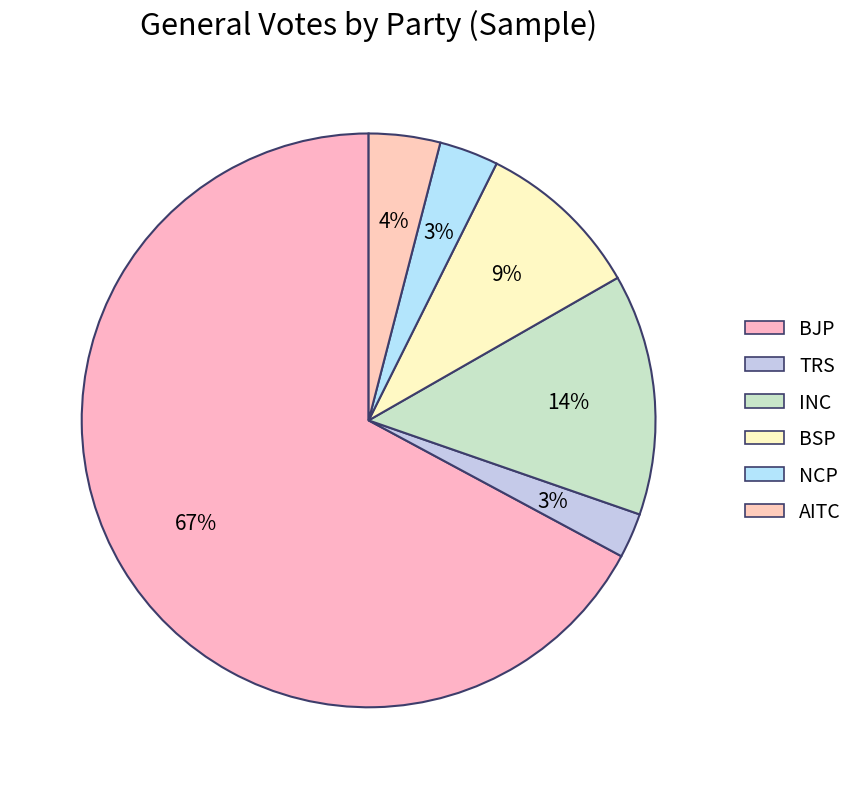

What is the largest slice in the pie chart?

BJP